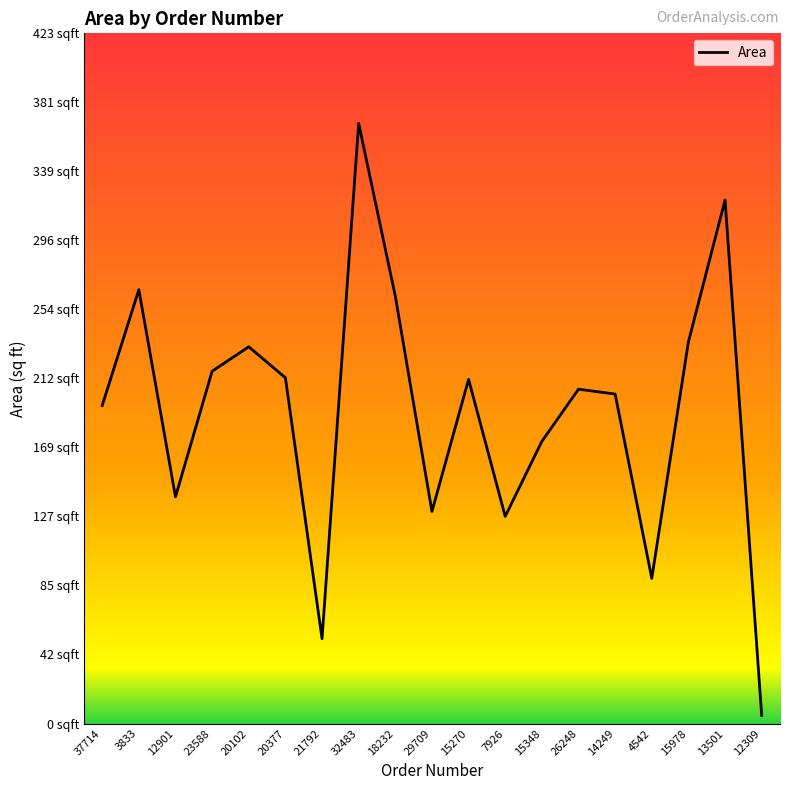

Rank the categories by value from highest to lowest.

32483, 13501, 3833, 18232, 15978, 20102, 23588, 20377, 15270, 26248, 14249, 37714, 15348, 12901, 29709, 7926, 4542, 21792, 12309